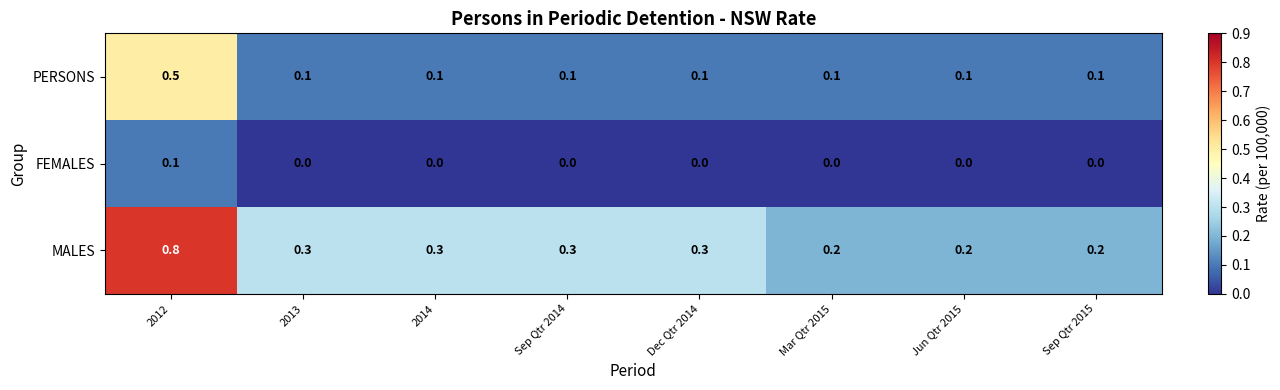

What is the greatest value displayed?

0.8